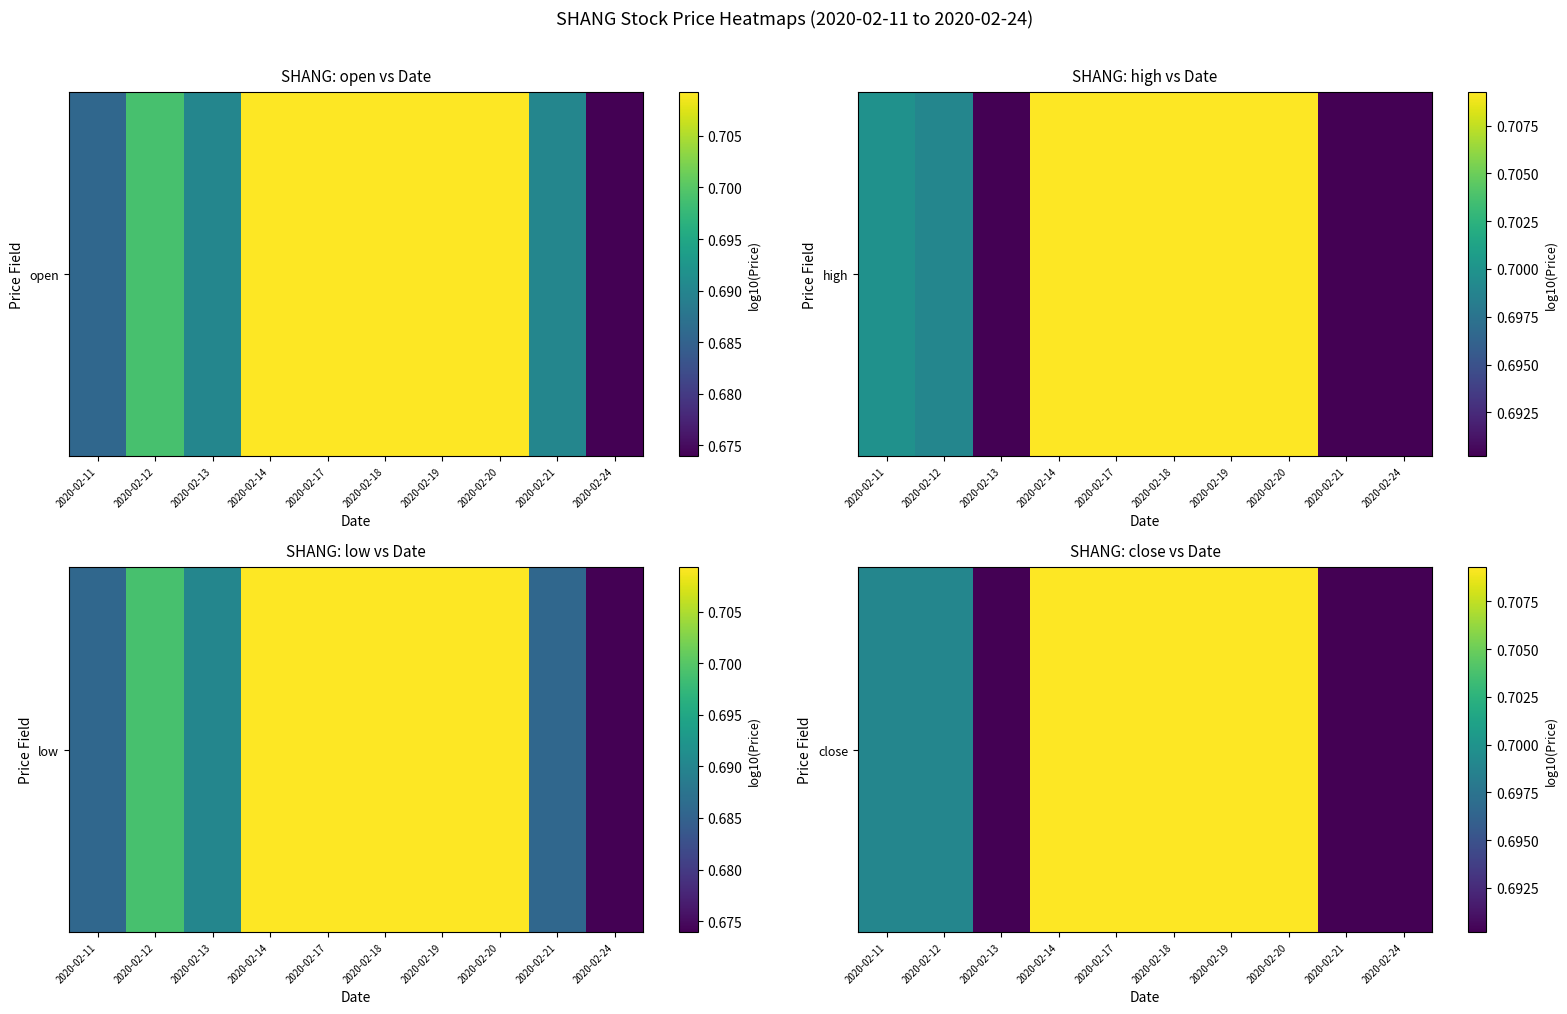

The chart shows a value of 0.7 at 2020-02-19. True or false?

True